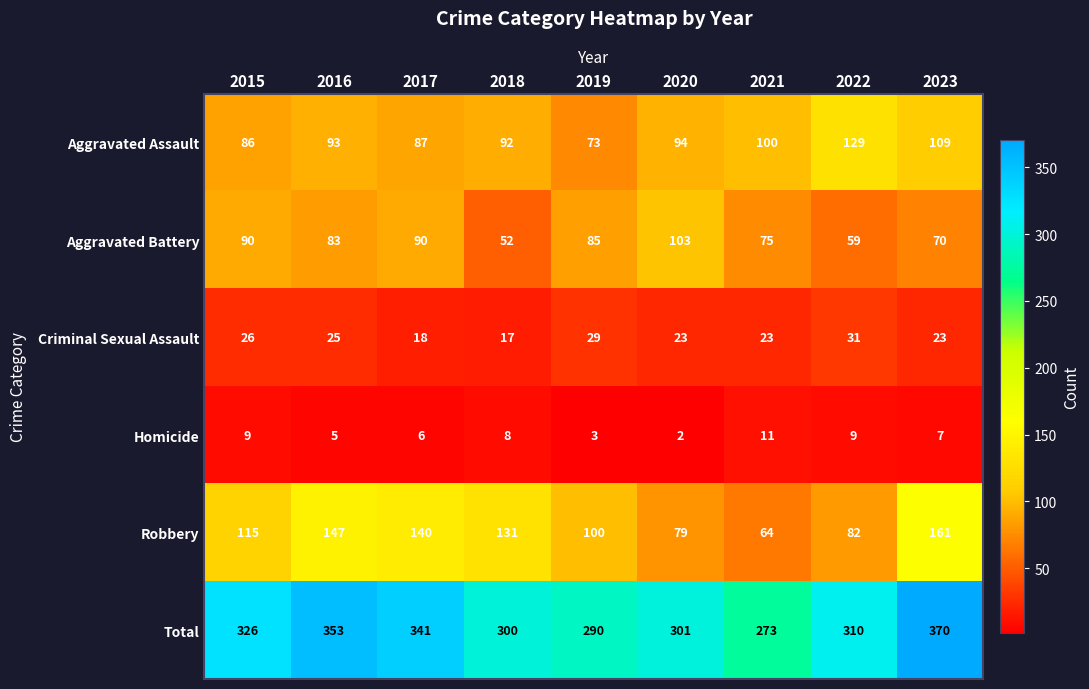

How many values in the Total series are below 310?

4